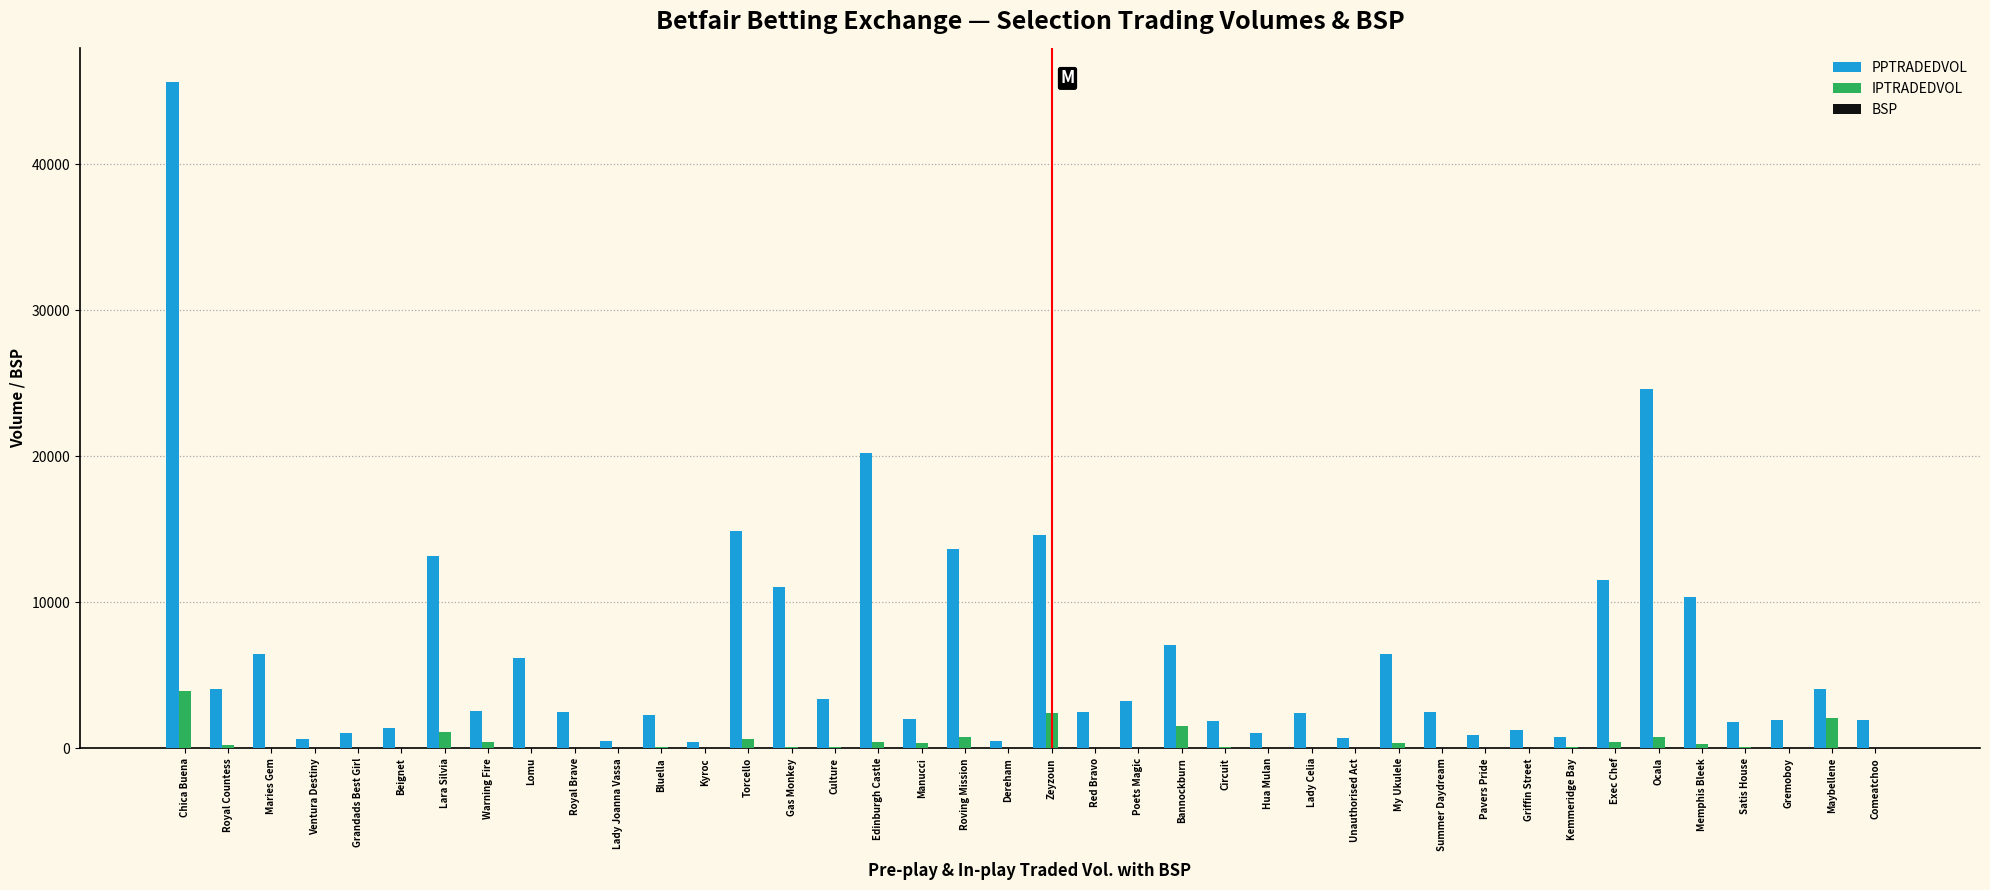

At which category is the sum across all series the highest?

Chica Buena